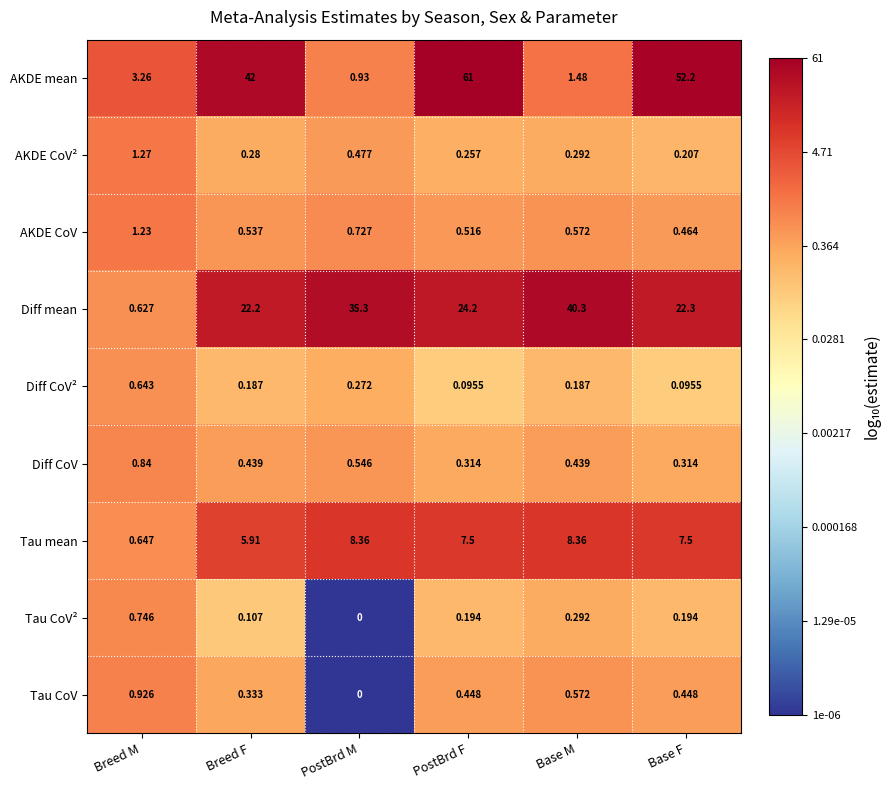

At which category does the chart reach its minimum across all series?

PostBrd M